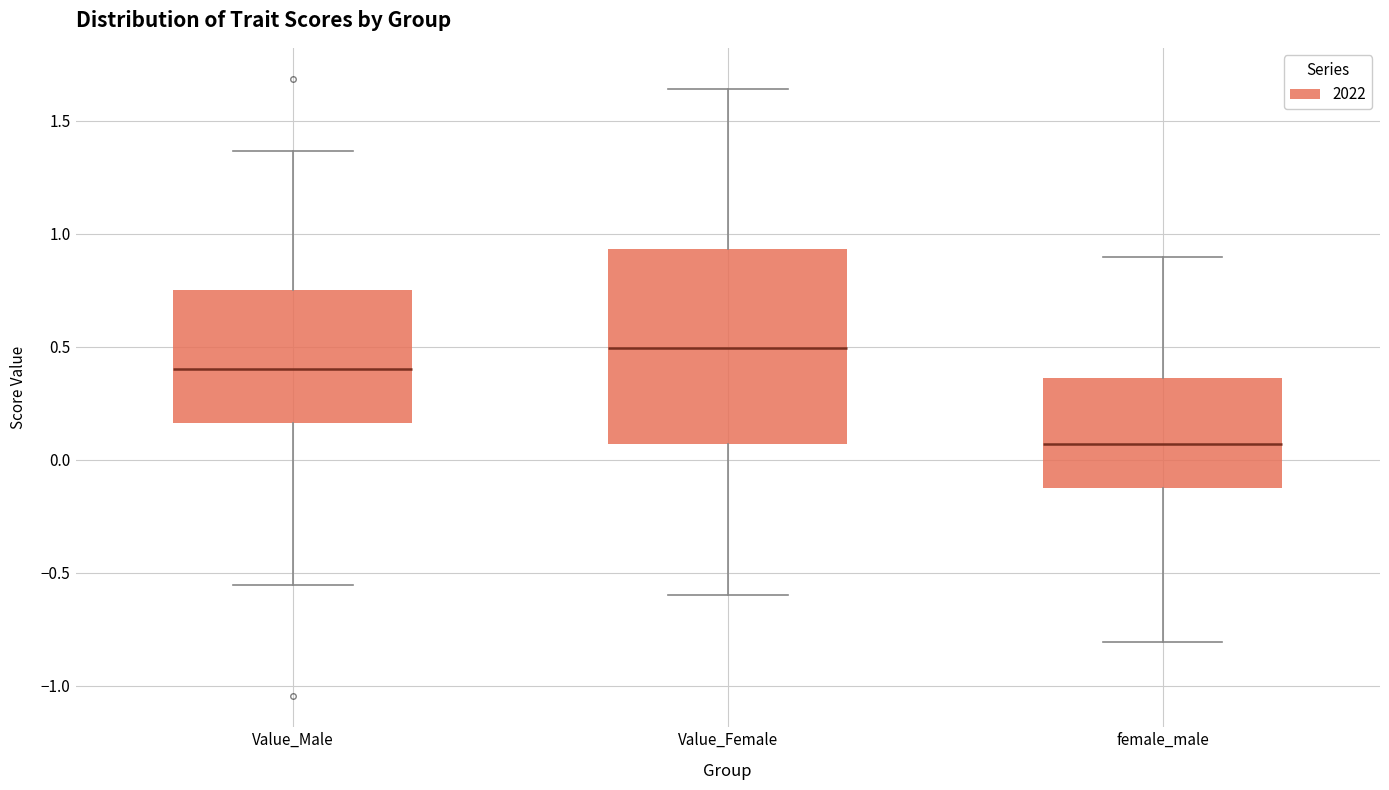

Reading left to right, read every box against the y-axis: the position of its median line, the range the box covers, and the ends of its whiskers. The values are not printed on the chart, so give them approximately, as read against the axis.

Value_Male: median 0.40, box 0.15 to 0.75, whiskers -0.55 to 1.35
Value_Female: median 0.50, box 0.05 to 0.95, whiskers -0.60 to 1.65
female_male: median 0.05, box -0.10 to 0.35, whiskers -0.80 to 0.90